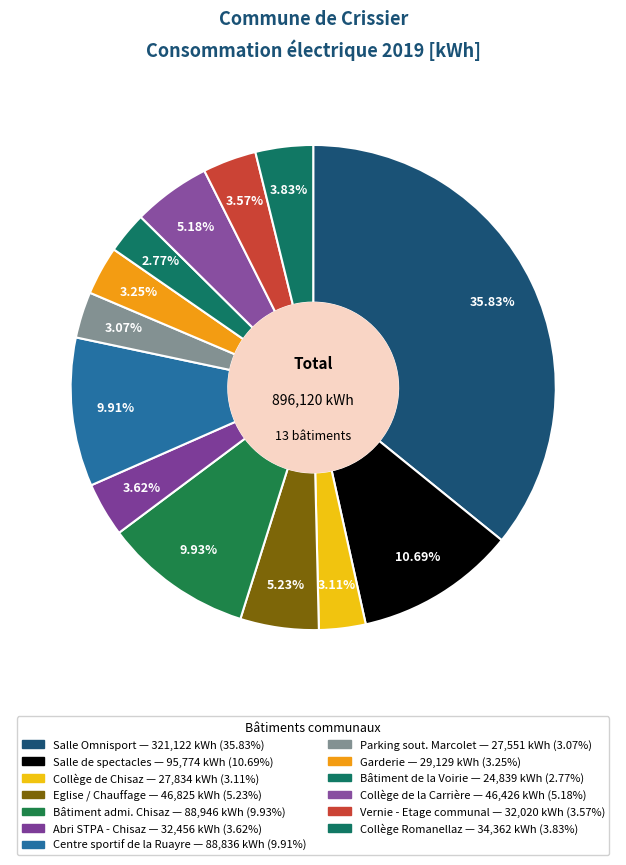

To the nearest percent, what percentage of the pie is Collège Romanellaz?

4%